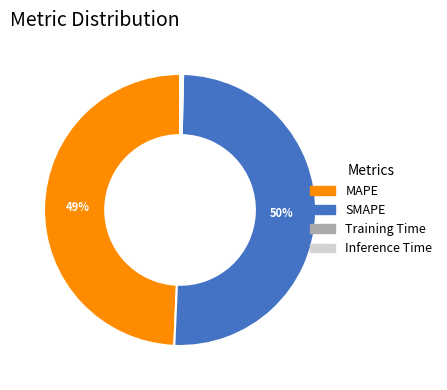

What percentage is the MAPE slice, to the nearest percent?

49%